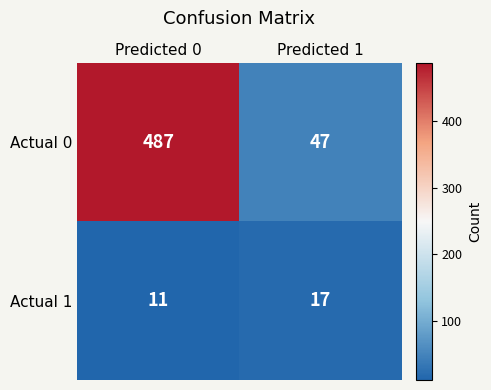

Reading left to right, what are all the values shown in this chart?

Actual 0: Predicted 0=487	Predicted 1=47
Actual 1: Predicted 0=11	Predicted 1=17